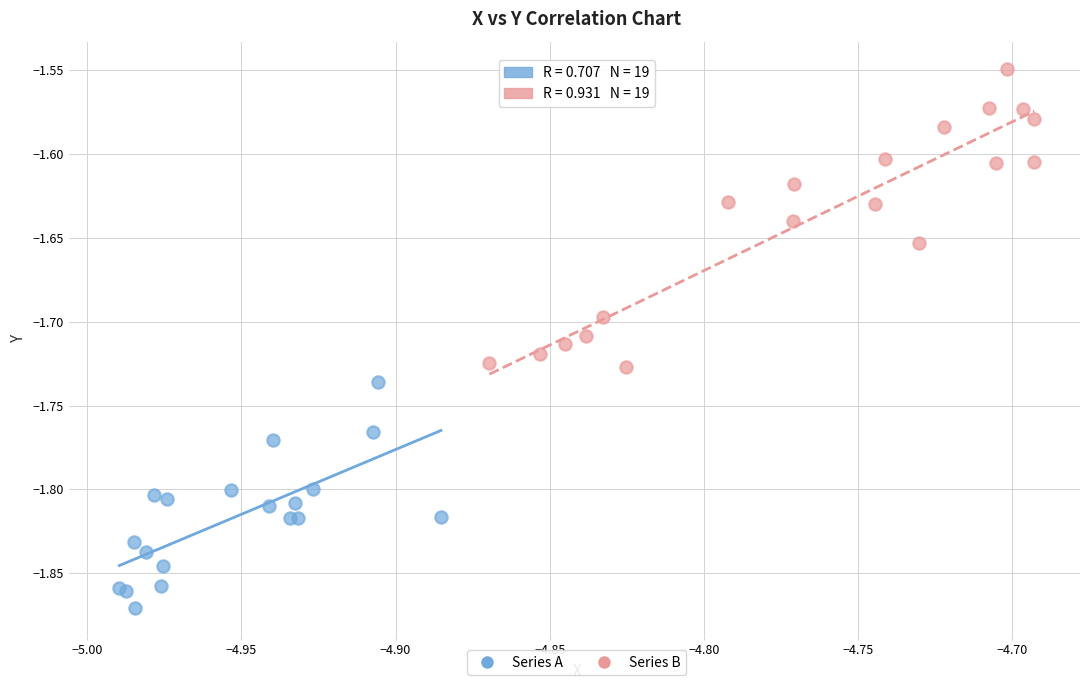

Which series reaches the maximum Y coordinate?

Series B